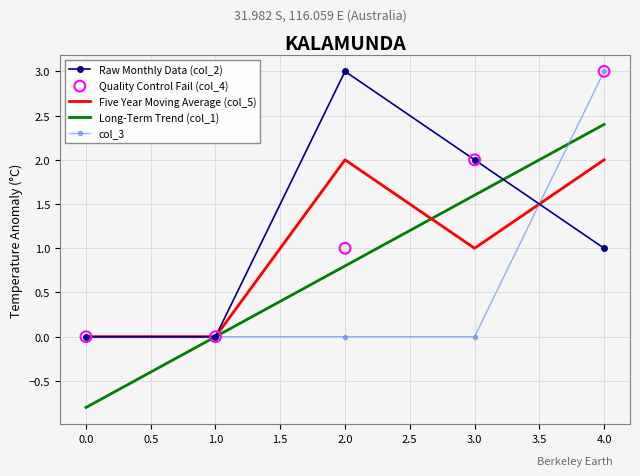

Which series has the largest total across all categories?

col_2